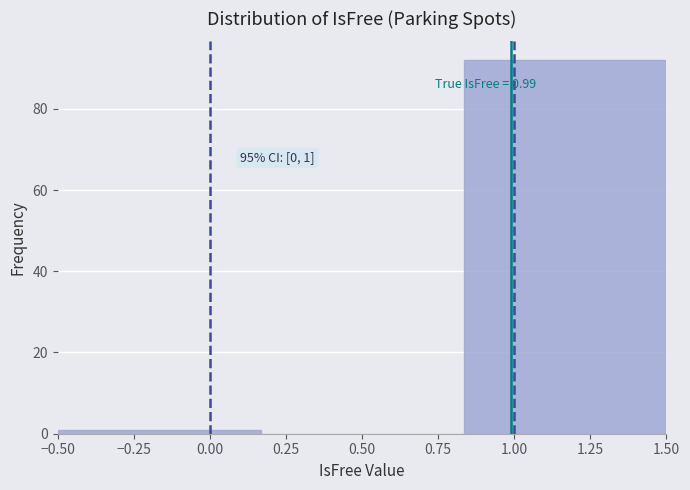

Which range on the x-axis has the tallest bar?

0.85 to 1.50